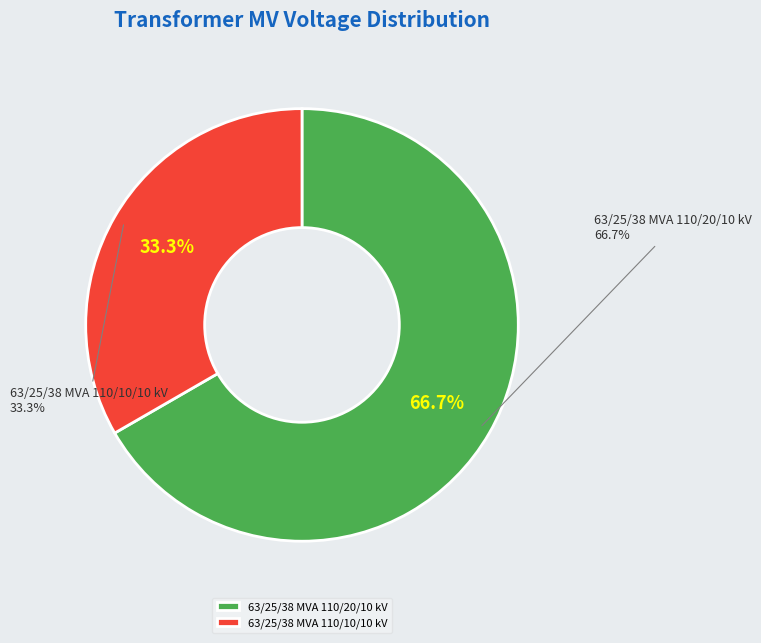

Rank the categories by value from highest to lowest.

63/25/38 MVA 110/20/10 kV, 63/25/38 MVA 110/10/10 kV